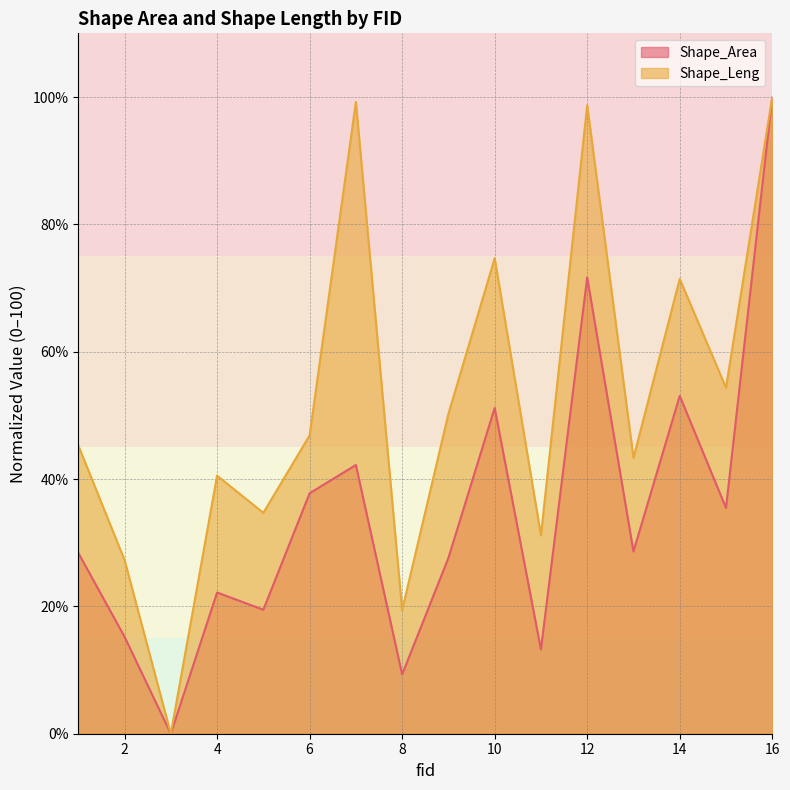

Which category has the lowest value across all series?

3